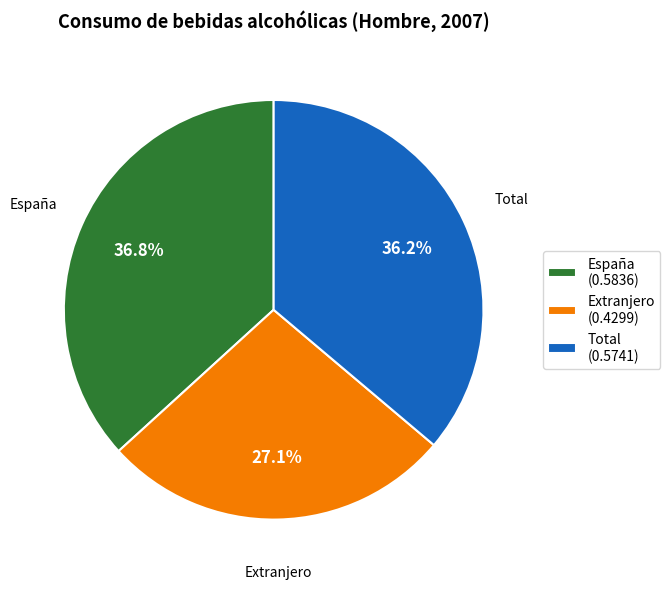

What is the smallest slice in the pie chart?

Extranjero